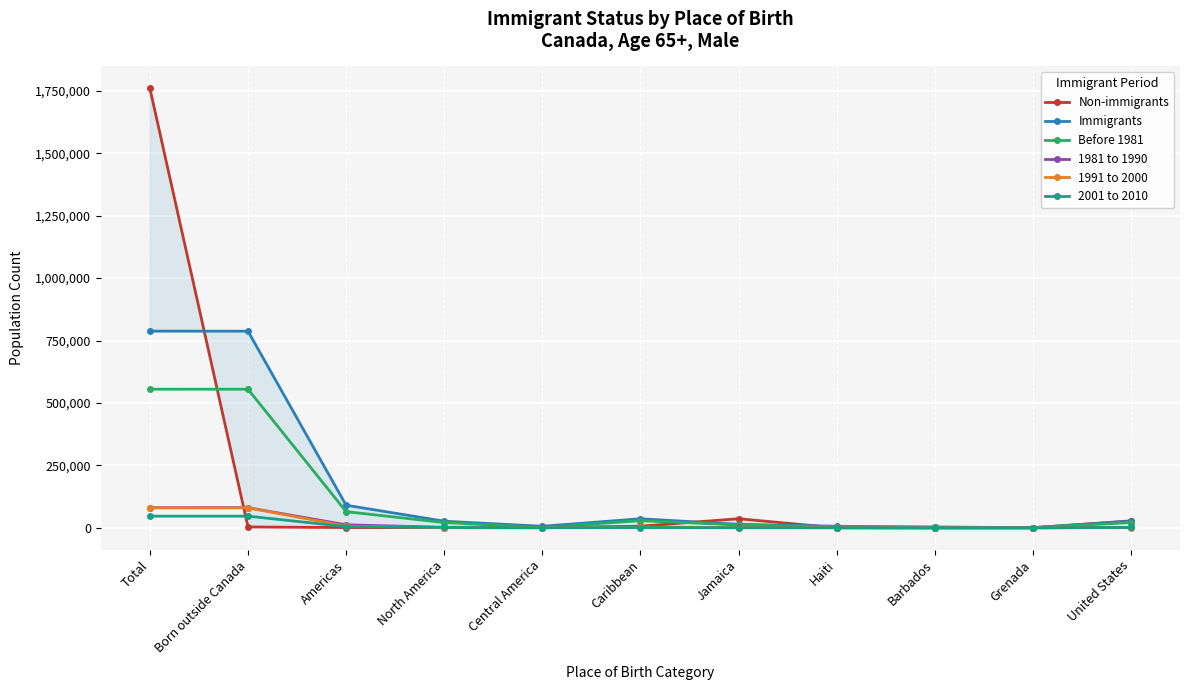

At which category does 1981 to 1990 reach its first local peak?

Caribbean